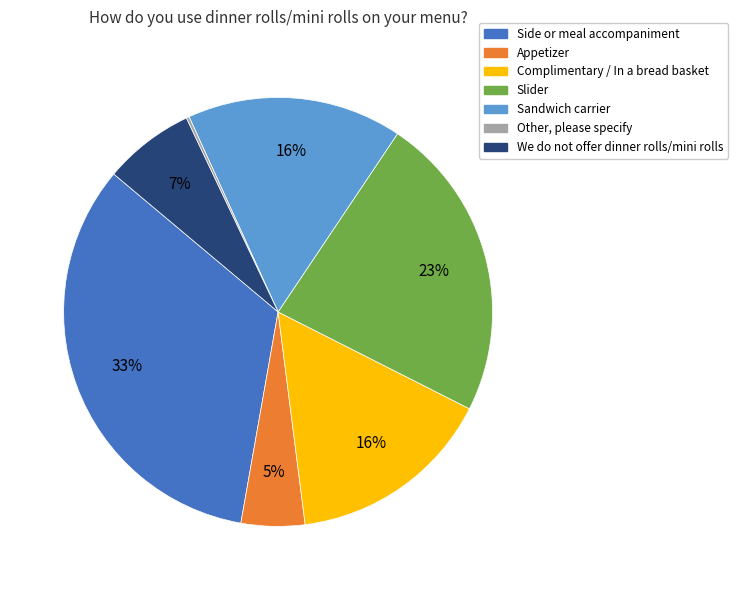

Which slice is the largest?

Side or meal accompaniment